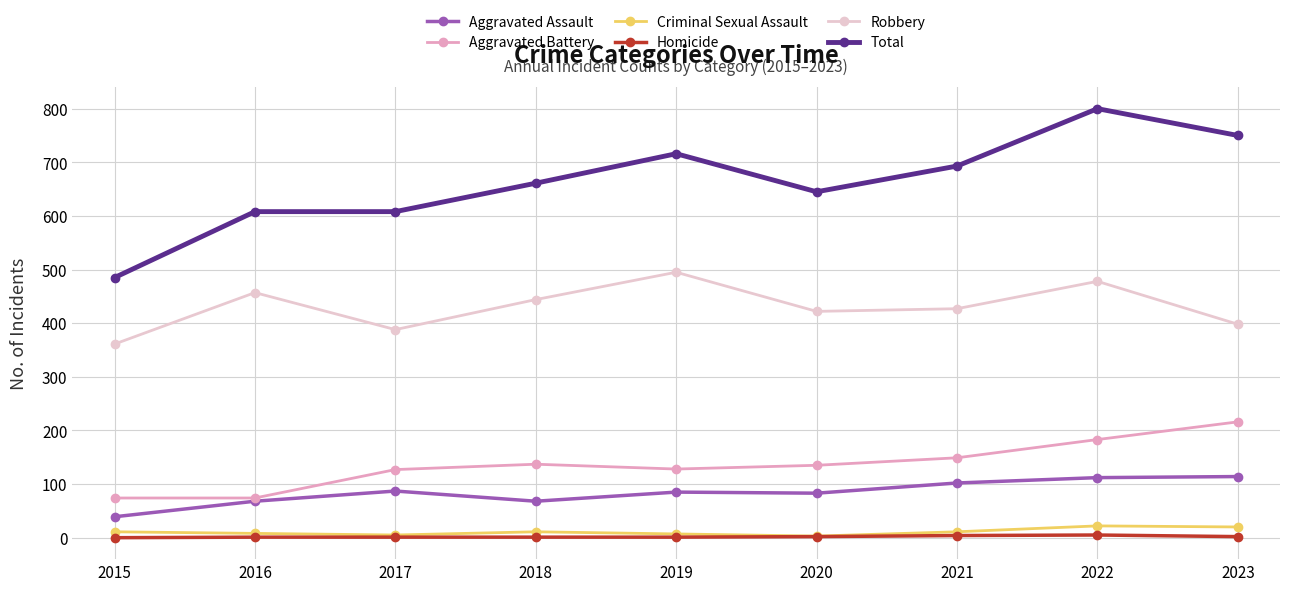

True or false: Aggravated Battery and Homicide intersect in this chart.

False